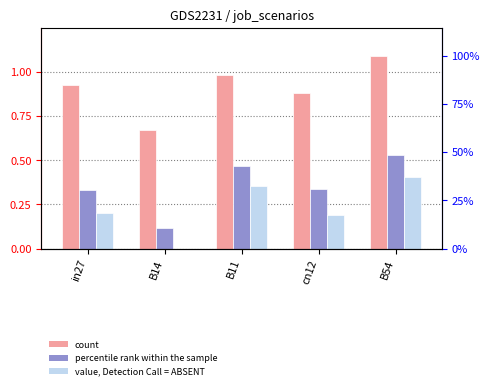

How many groups of bars are there?

5